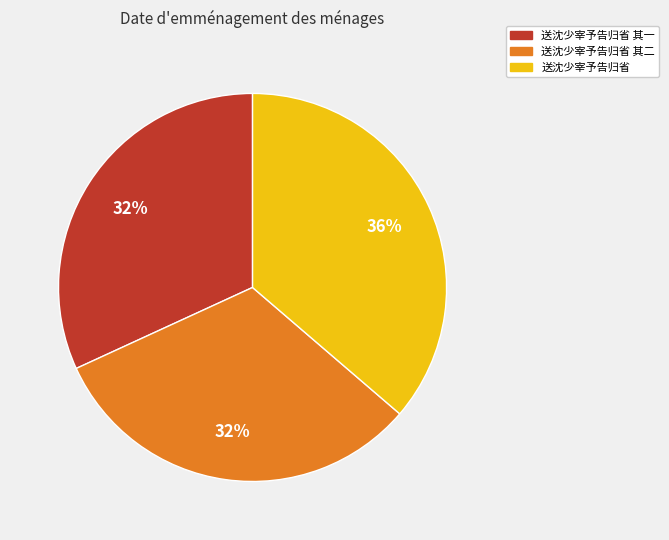

To the nearest percent, what is the difference between the largest and smallest slice percentages?

4%